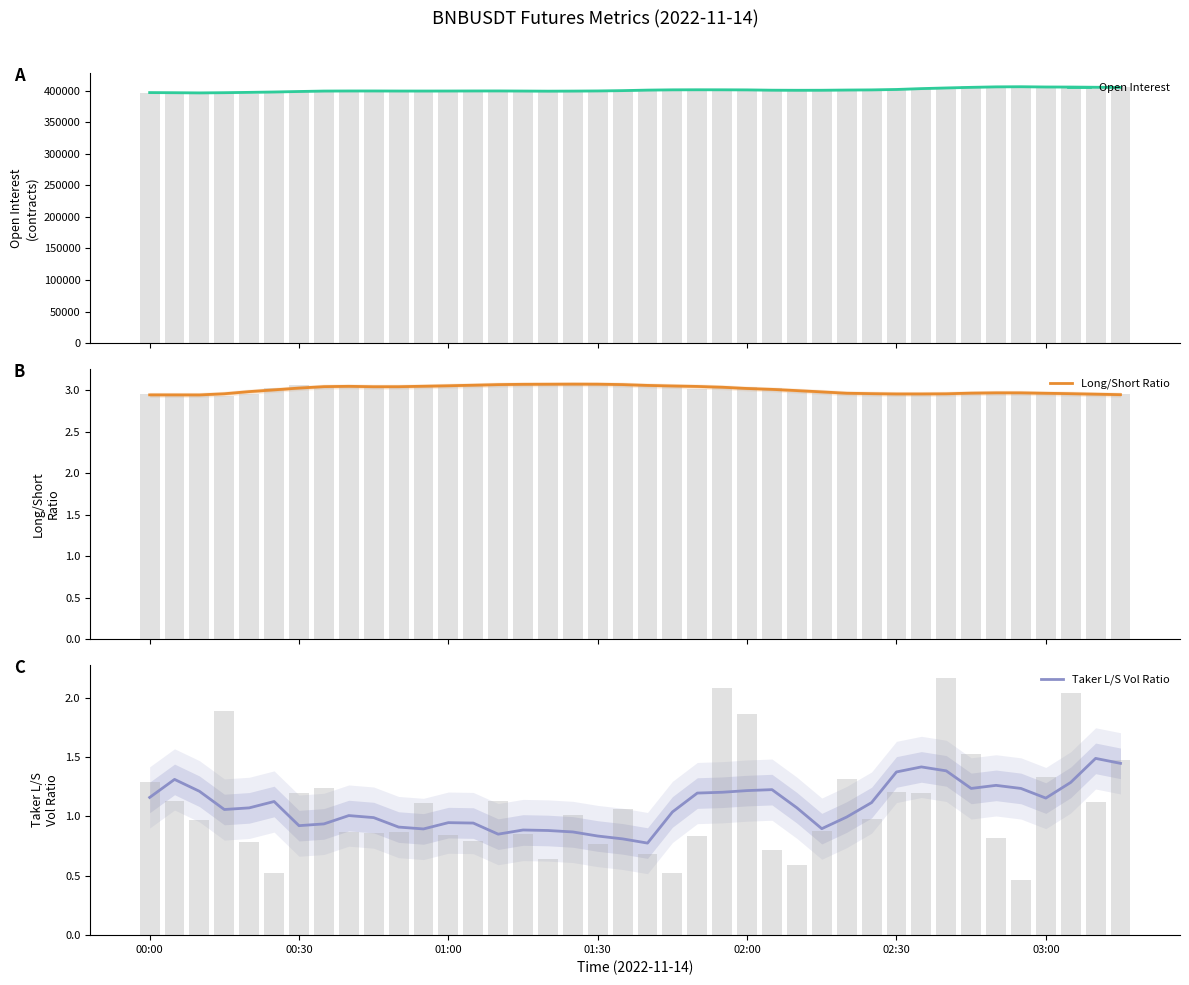

What is the lowest value of the Open Interest series?

396366.6